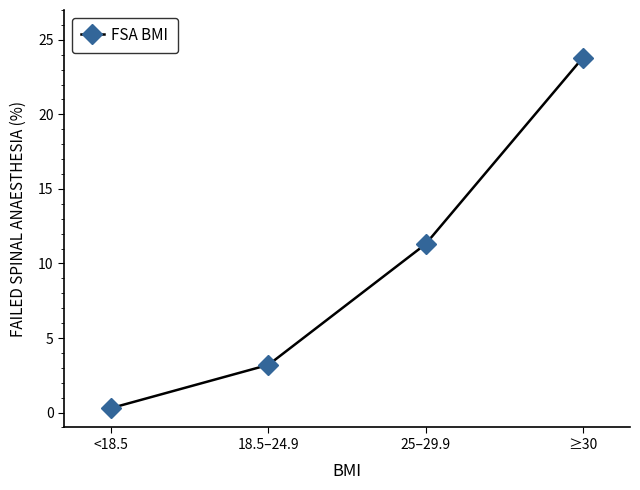

Does the chart display data point markers on the line(s)?

Yes